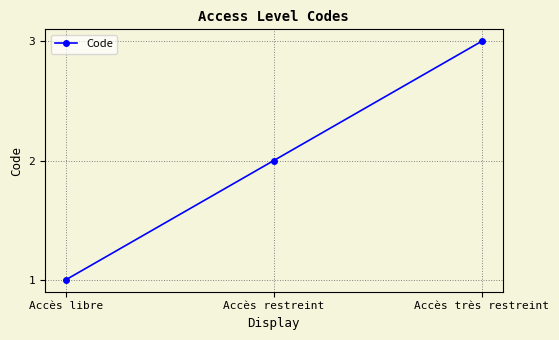

Which category has the lowest value across all series?

Accès libre